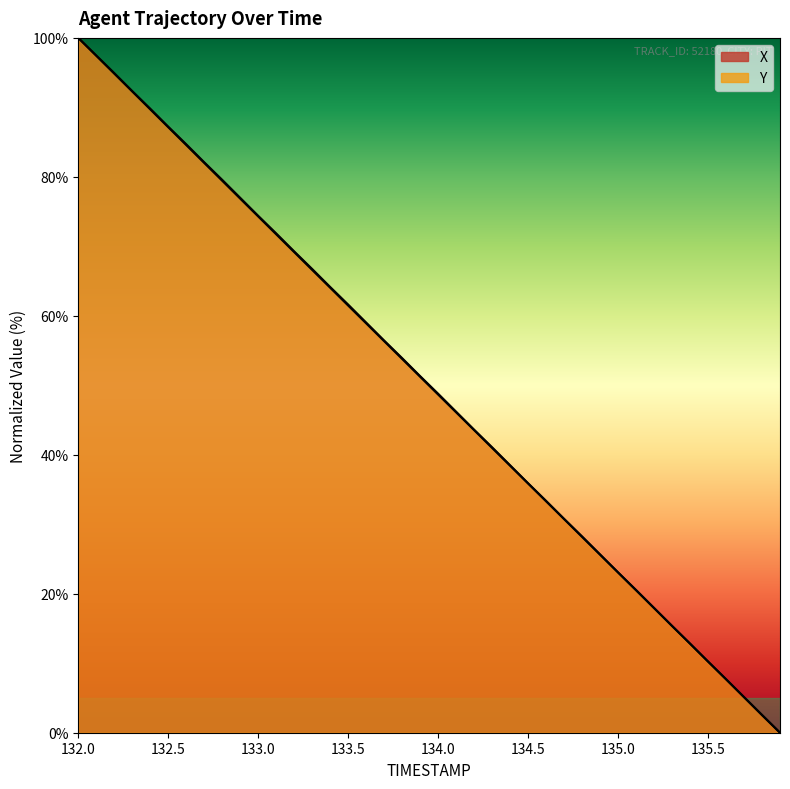

True or false: Y has more than 1 points higher than both neighbors.

False